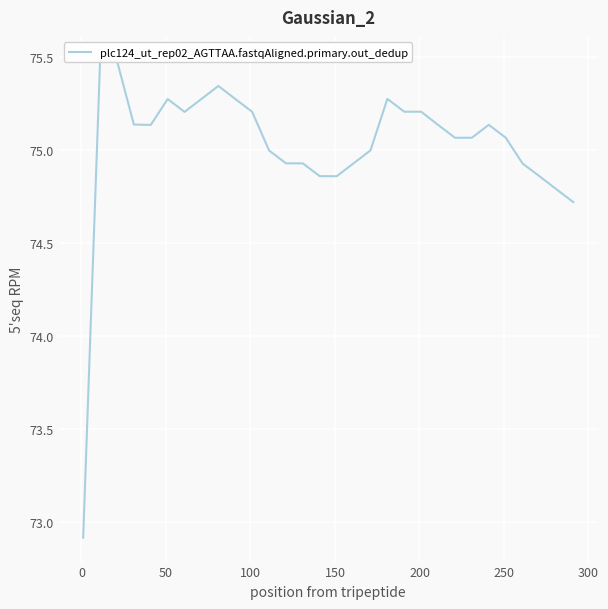

What is the difference between the second highest and second lowest values?

0.8